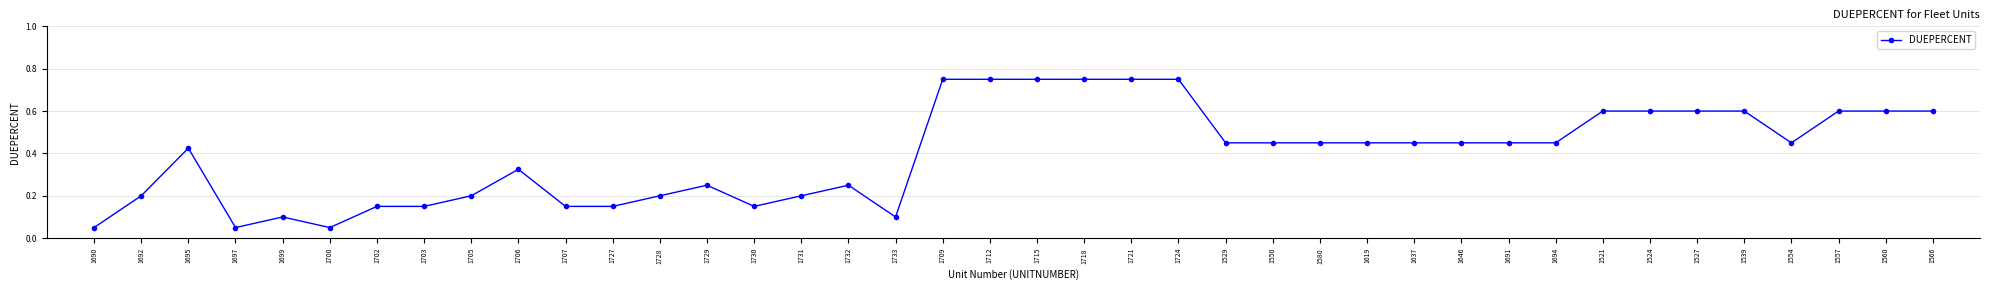

The chart shows a value of 0.6 at 1560. True or false?

True